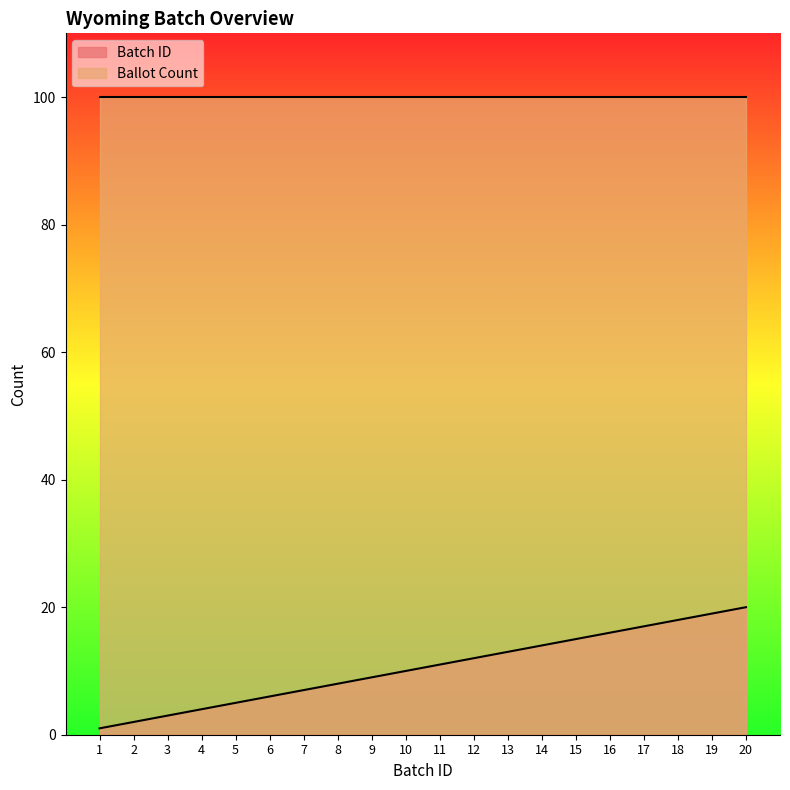

Which has a higher value, 7 or 2?

7